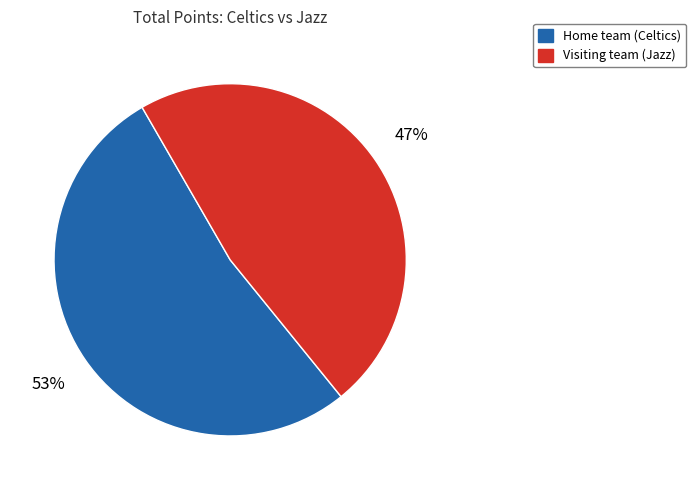

What is the majority slice?

Home team (Celtics)